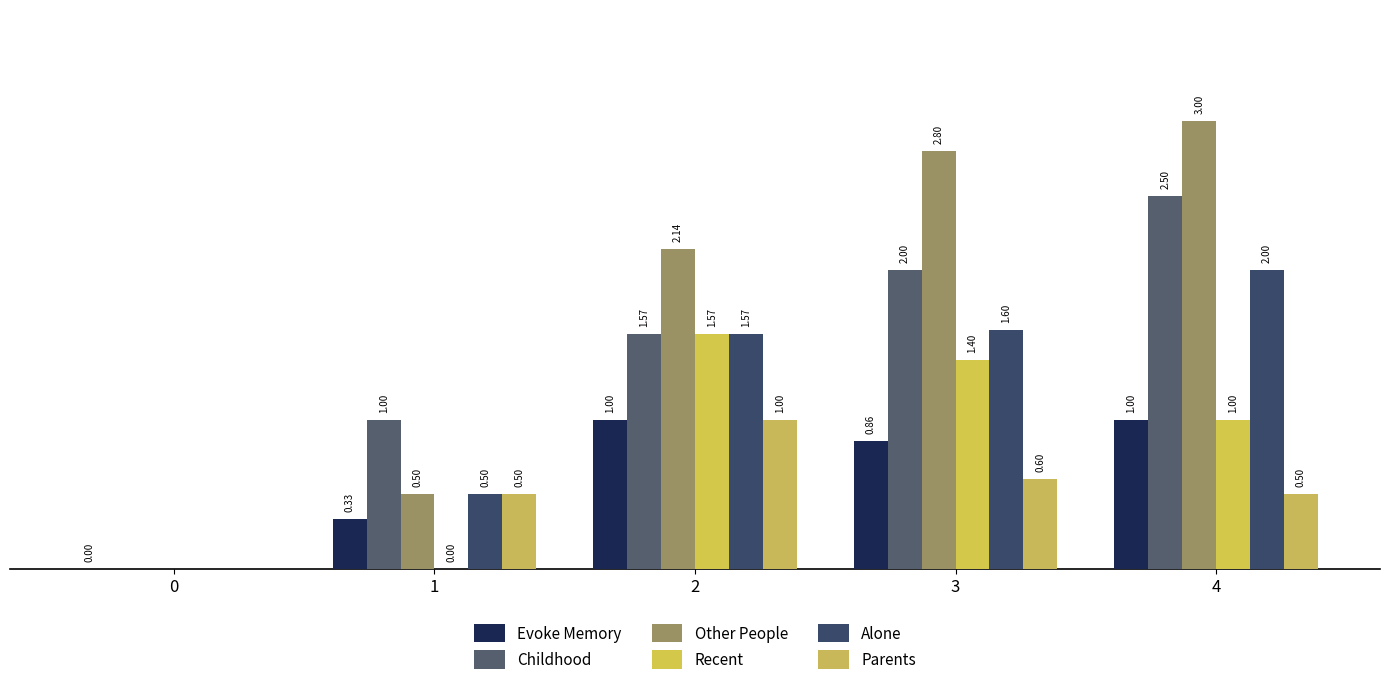

What is the difference between the maximum and second lowest values in the Alone series?

1.5